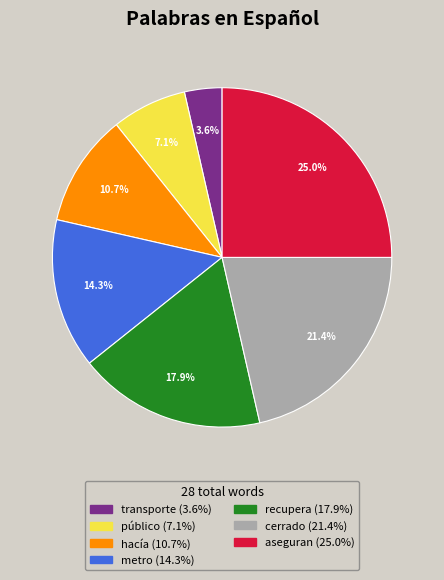

To the nearest percent, what portion does metro represent?

14%